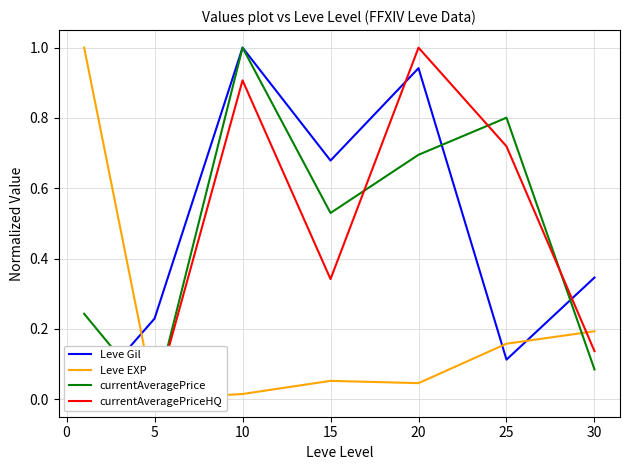

Reading left to right, extract all data points from this chart.

Leve Gil: 0.0	0.2	1.0	0.7	0.9	0.1	0.3
Leve EXP: 1.0	0.0	0.0	0.1	0.0	0.2	0.2
currentAveragePrice: 0.2	0.0	1.0	0.5	0.7	0.8	0.1
currentAveragePriceHQ: 0.0	0.0	0.9	0.3	1.0	0.7	0.1